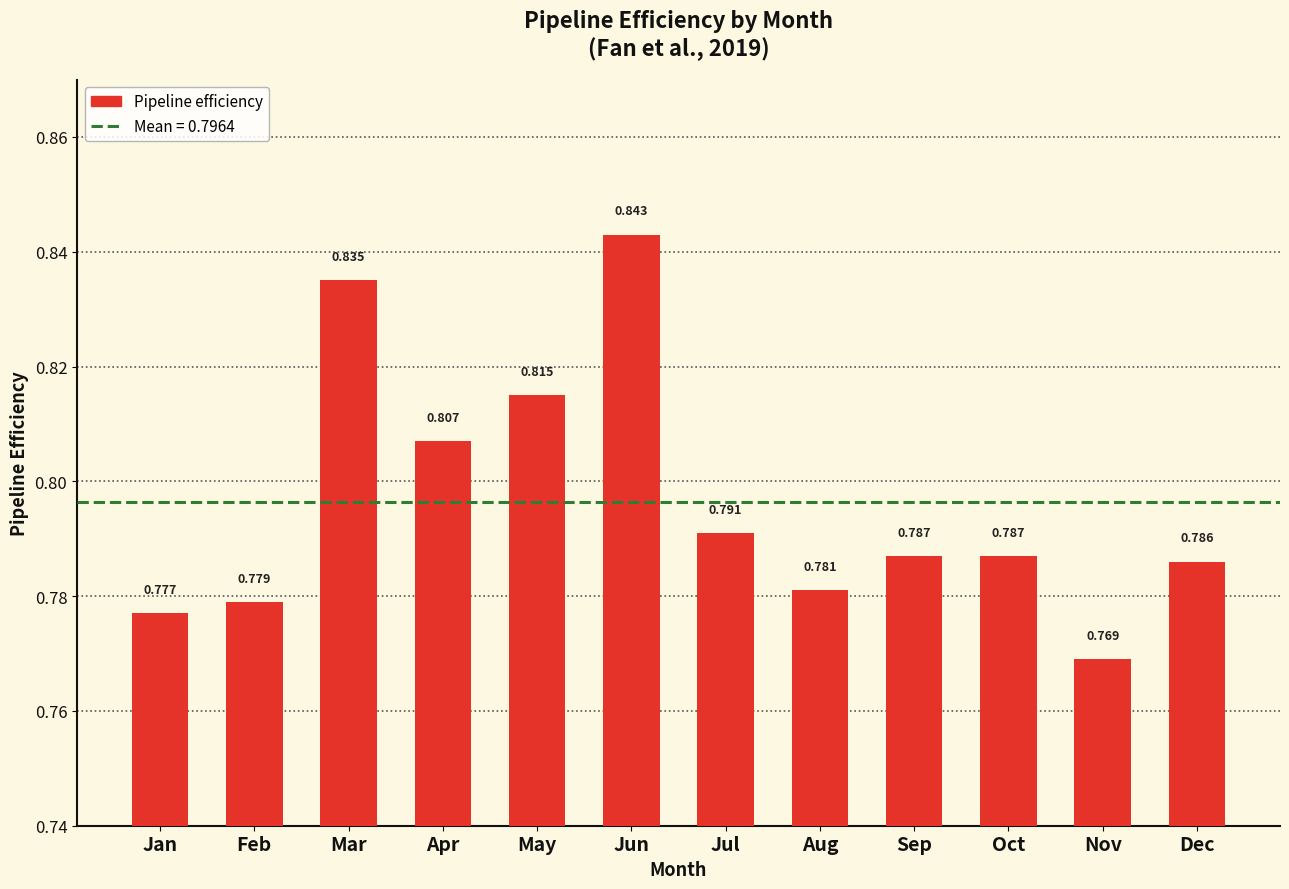

Which label corresponds to the largest value in the chart?

Jun